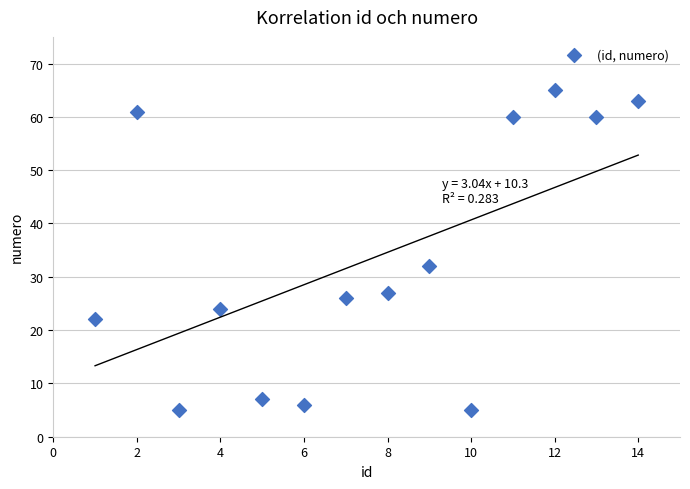

What Y value in the scatter plot is closest to 35?

32